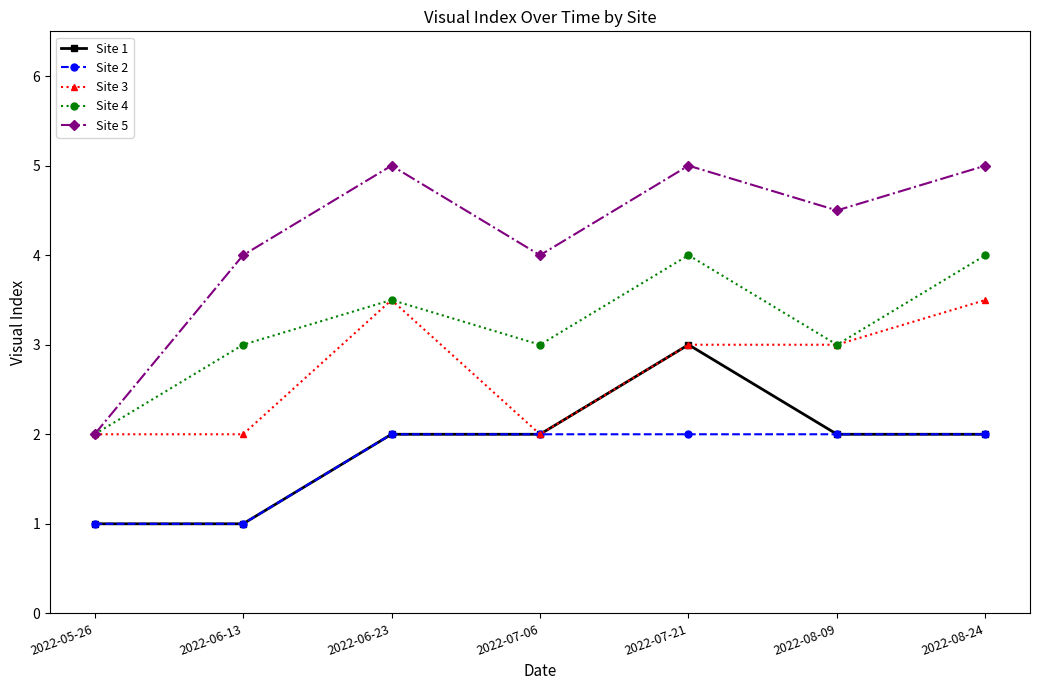

Where is the first local maximum for Site 3?

2022-06-23